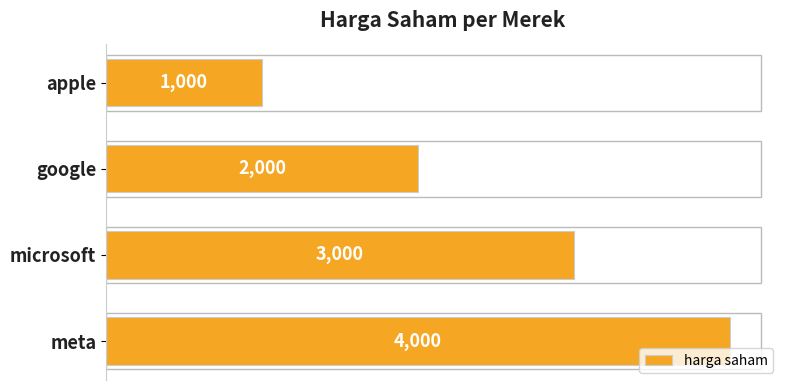

Reading top to bottom, list all the values displayed in this chart.

1000	2000	3000	4000